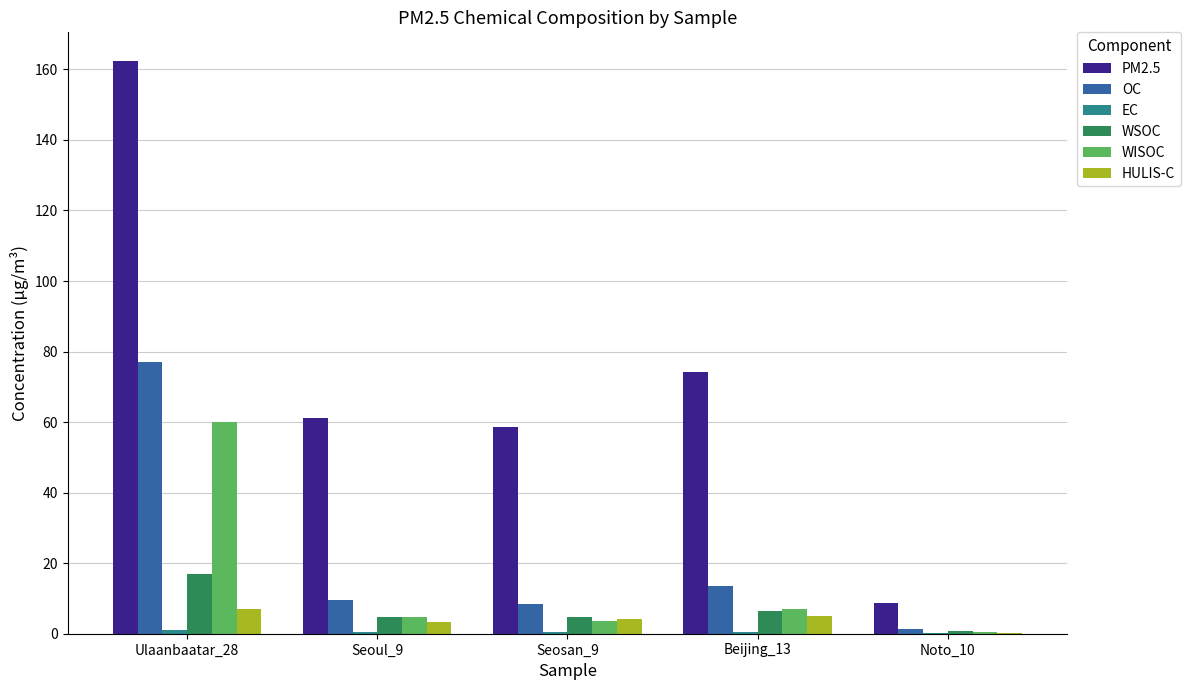

Which series has the largest total across all categories?

PM2.5